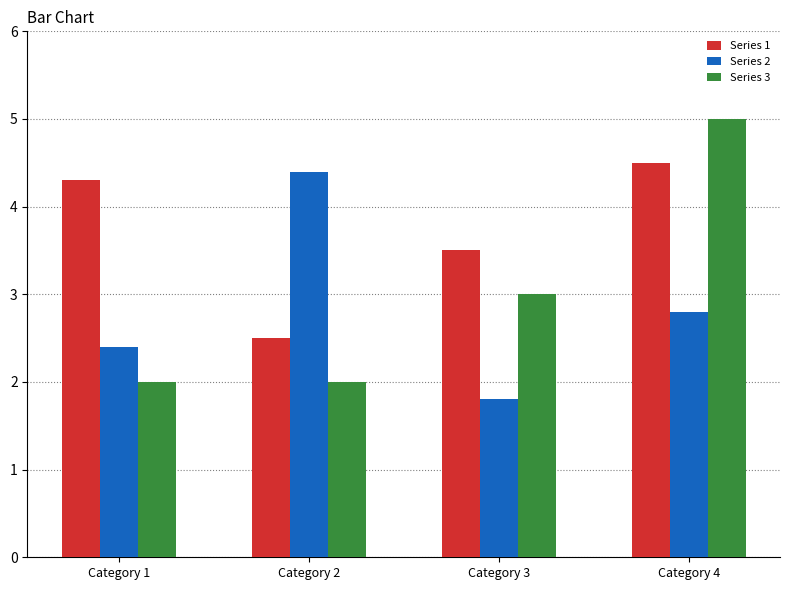

What is the value of the Series 1 bar at the 1st from the left?

4.3